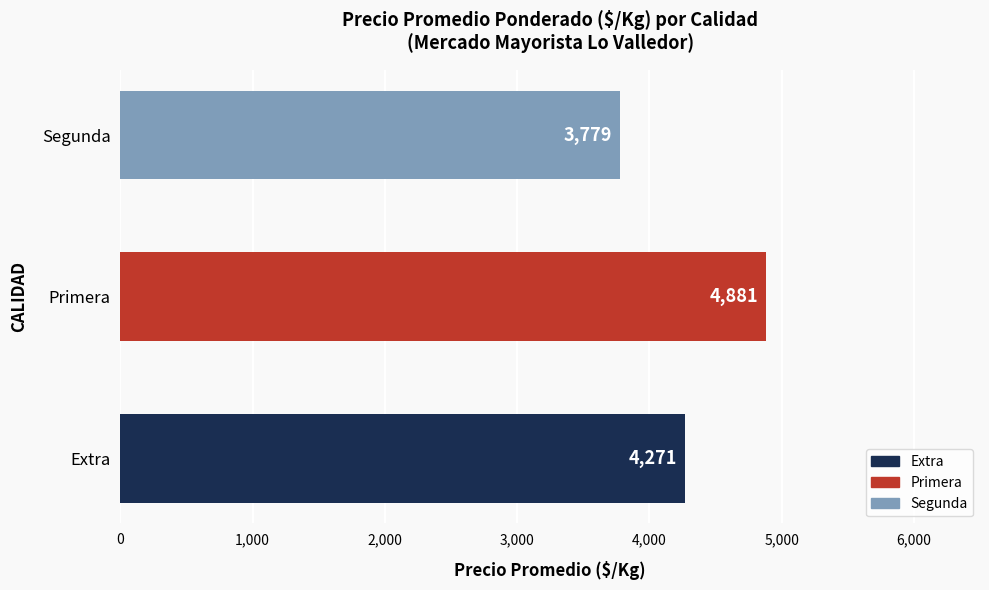

Reading bottom to top, what are all the values shown in this chart?

4271	4881	3779